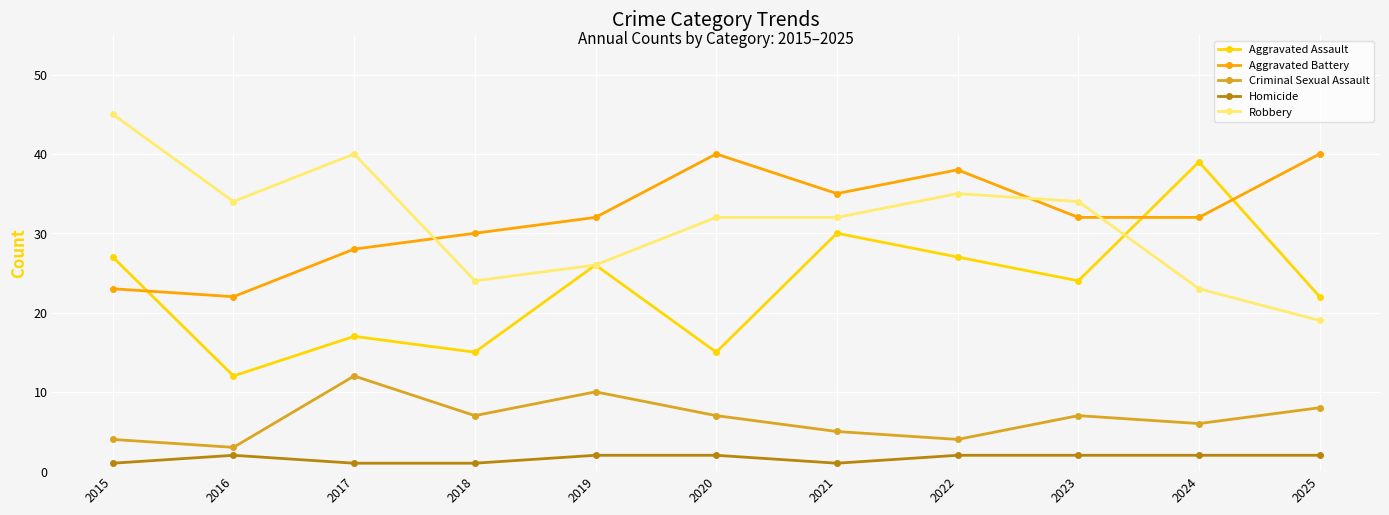

What is the highest value of the Robbery series?

45